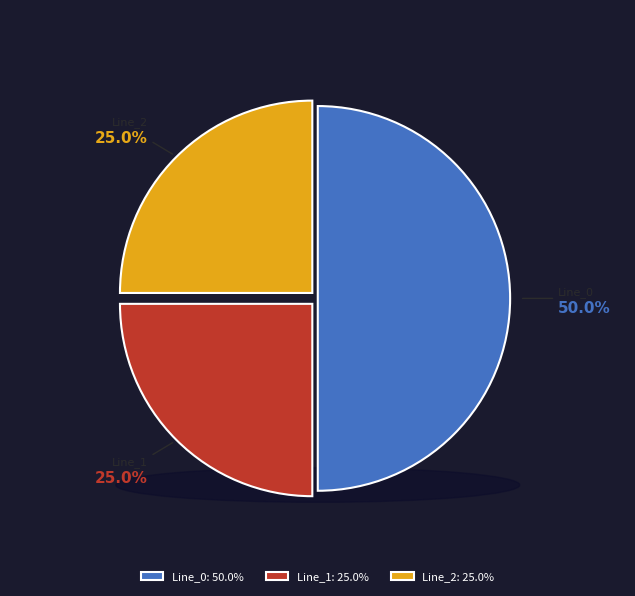

What is the change in value from Line_0 to Line_1?

-0.2